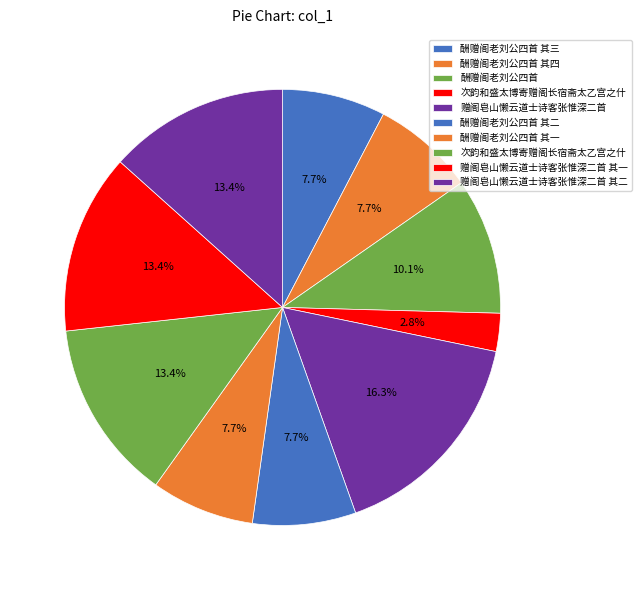

What is the smallest slice in the pie chart?

次韵和盛太博寄赠阁长宿斋太乙宫之什